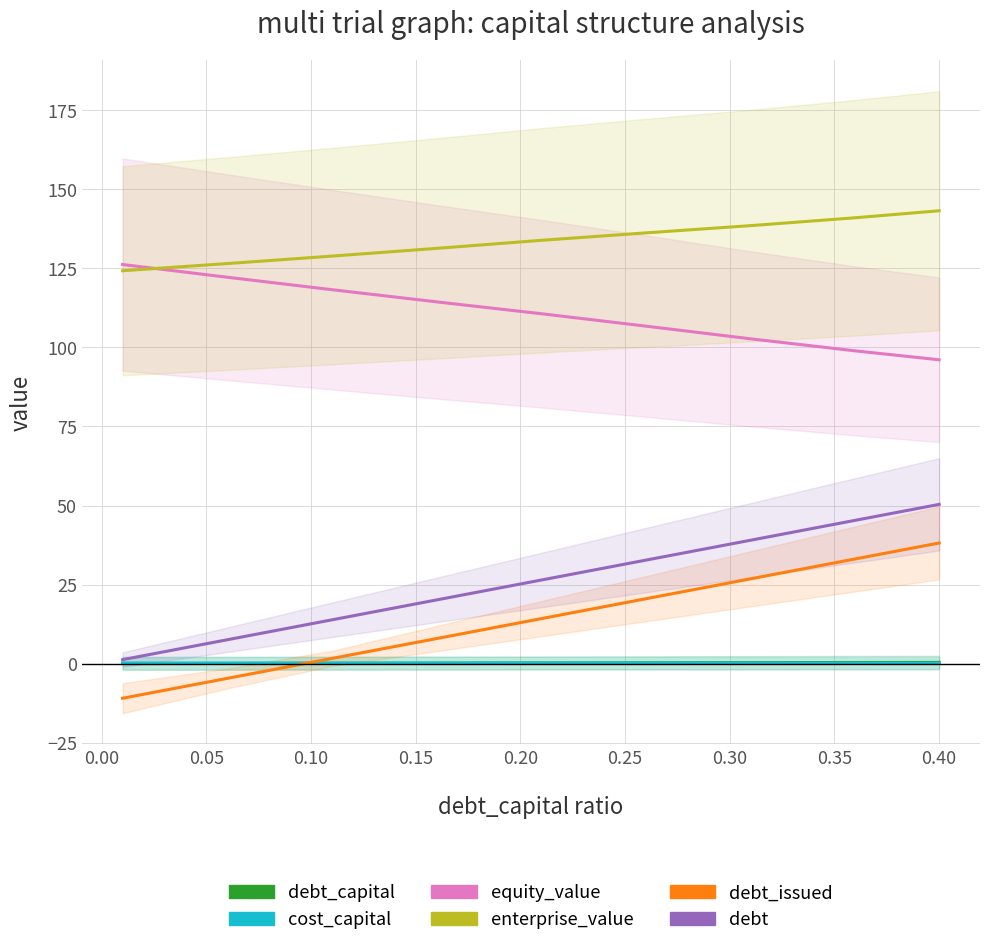

Count the number of data series in this chart.

6